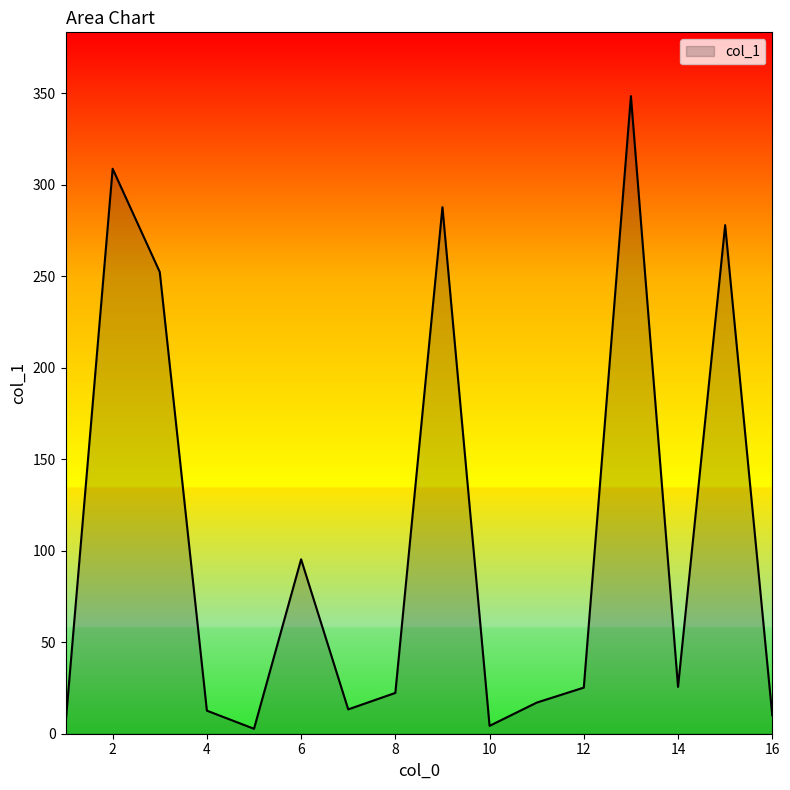

What is the maximum value shown in the chart?

348.4